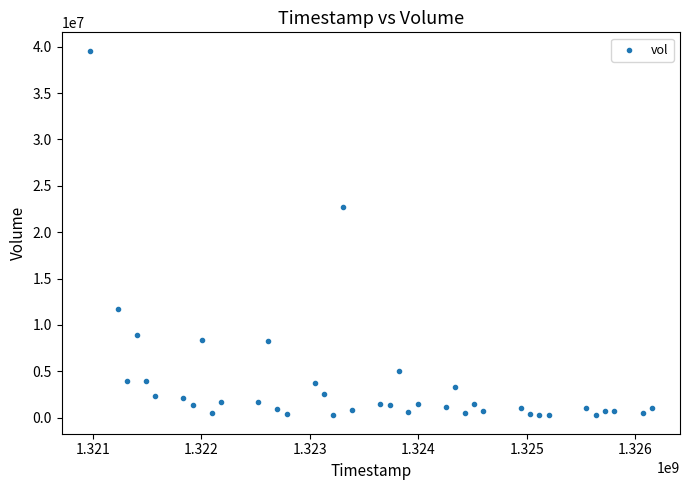

What Y value in the scatter plot is closest to 19906500?

22750083